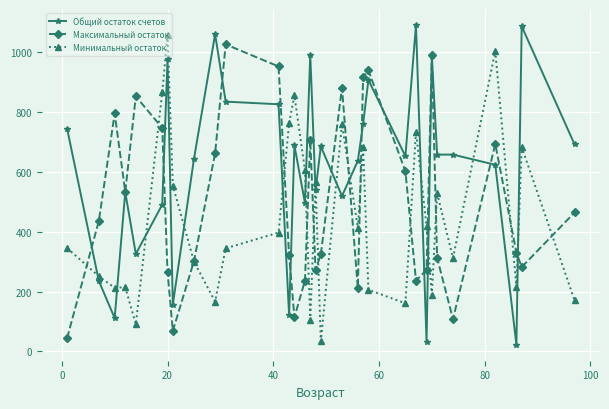

What are all the series names shown in the legend?

Общий остаток счетов, Максимальный остаток, Минимальный остаток